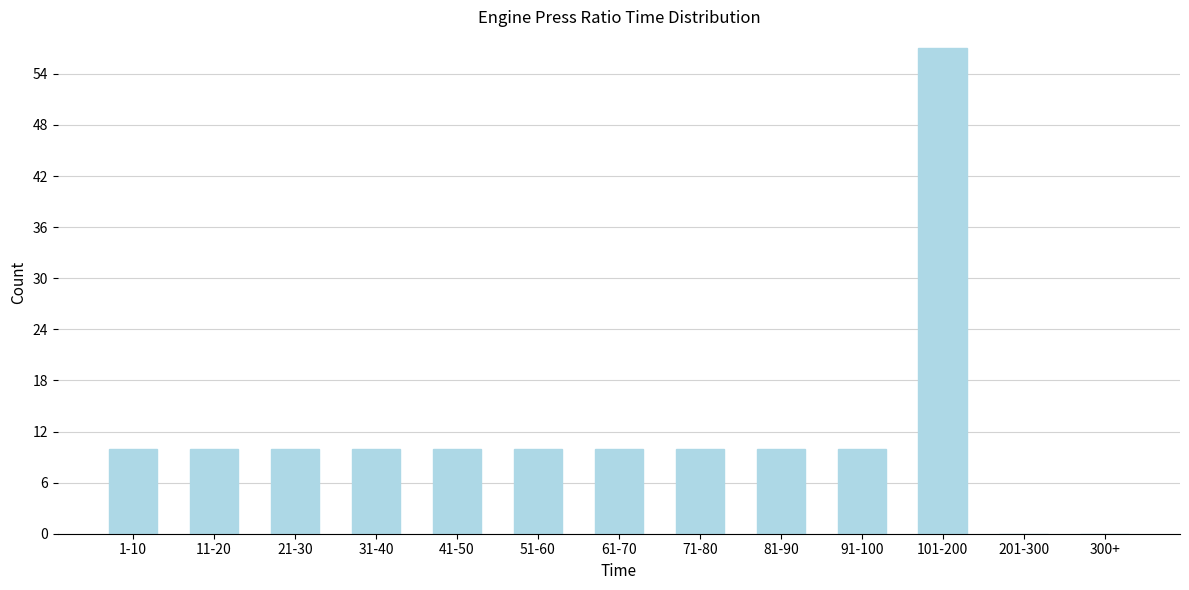

Reading left to right, list all the values displayed in this chart.

1-10=10	11-20=10	21-30=10	31-40=10	41-50=10	51-60=10	61-70=10	71-80=10	81-90=10	91-100=10	101-200=57	201-300=0	300+=0